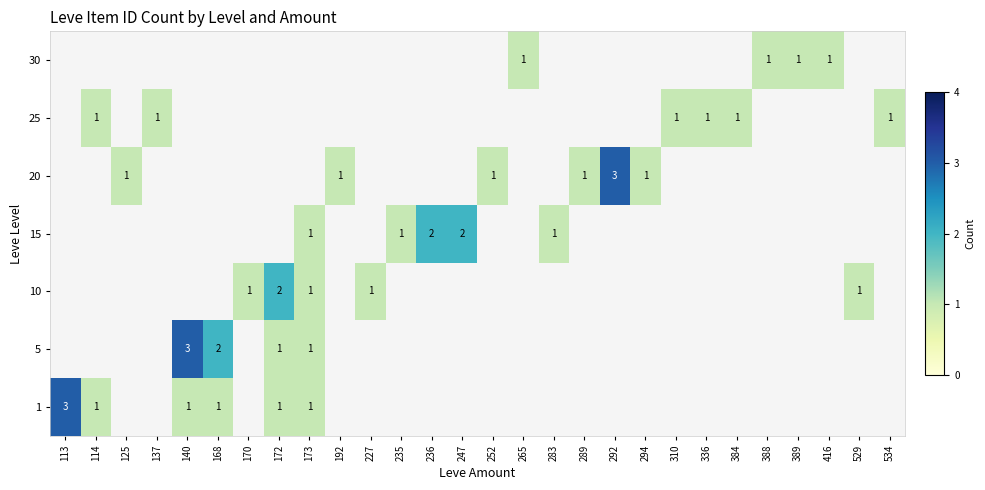

The value of 15 at 173 is 1. True or false?

True